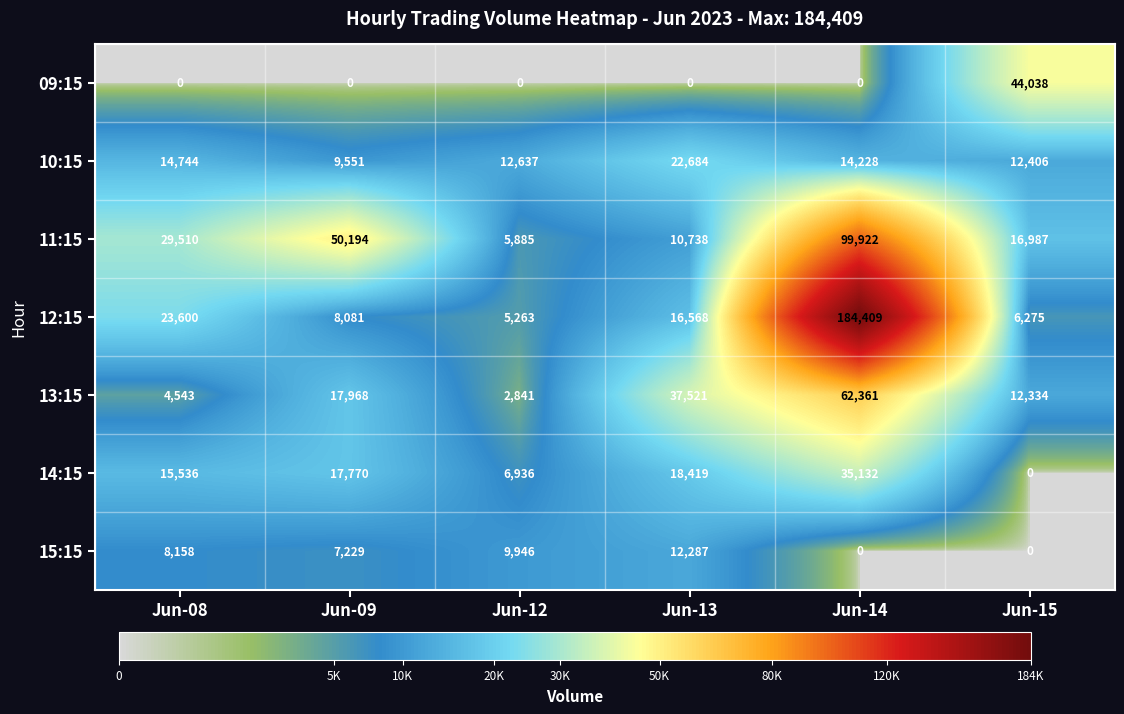

Where is 14:15 nearest to the value 17566?

Jun-09